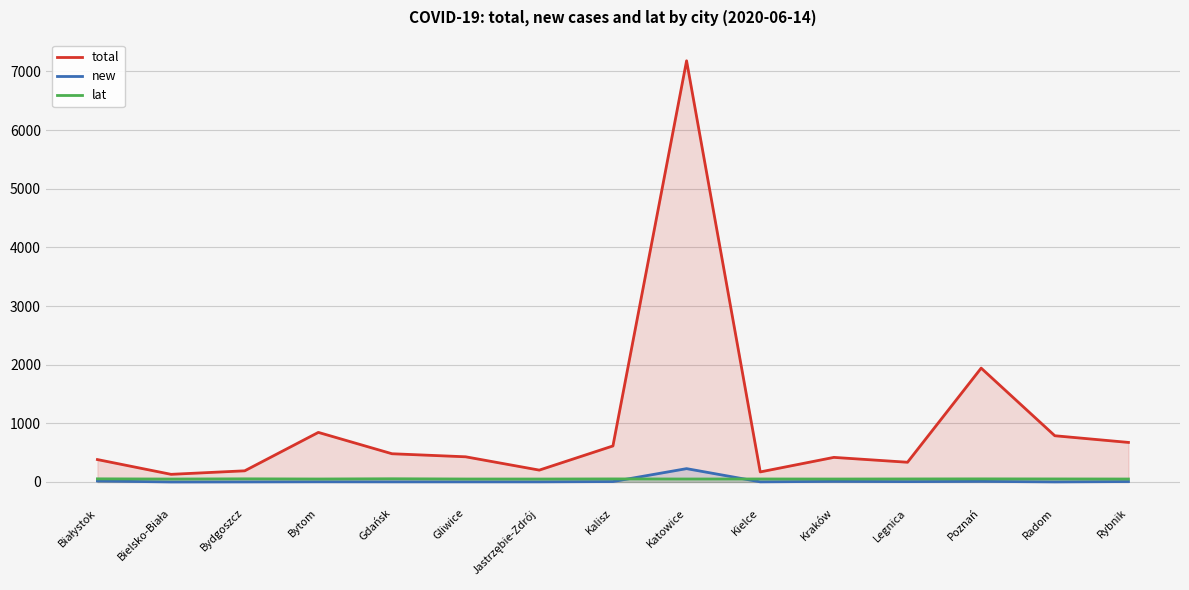

Which category has the highest value in the new series?

Katowice